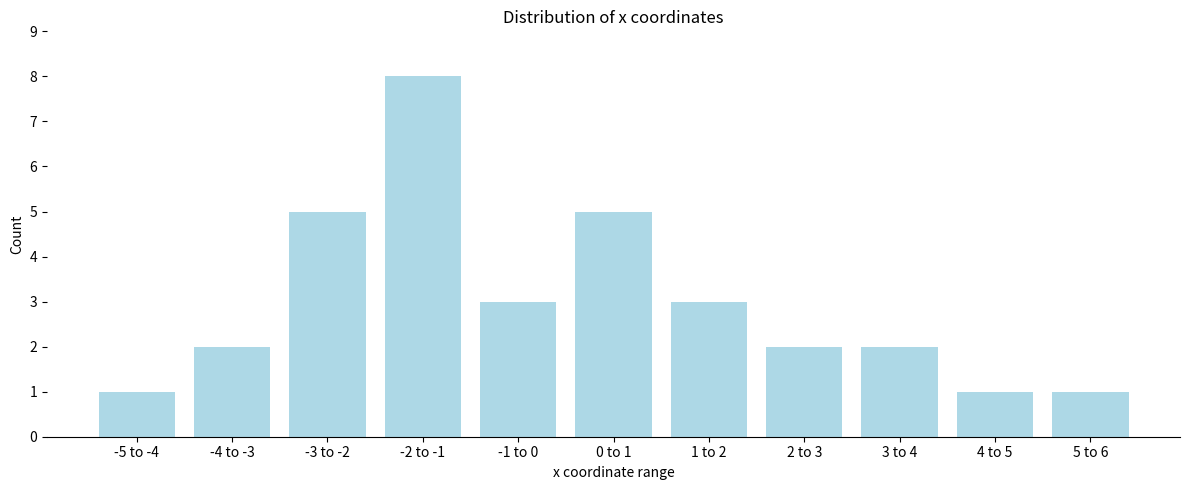

Reading right to left, transcribe all the data shown in this chart.

1	1	2	2	3	5	3	8	5	2	1